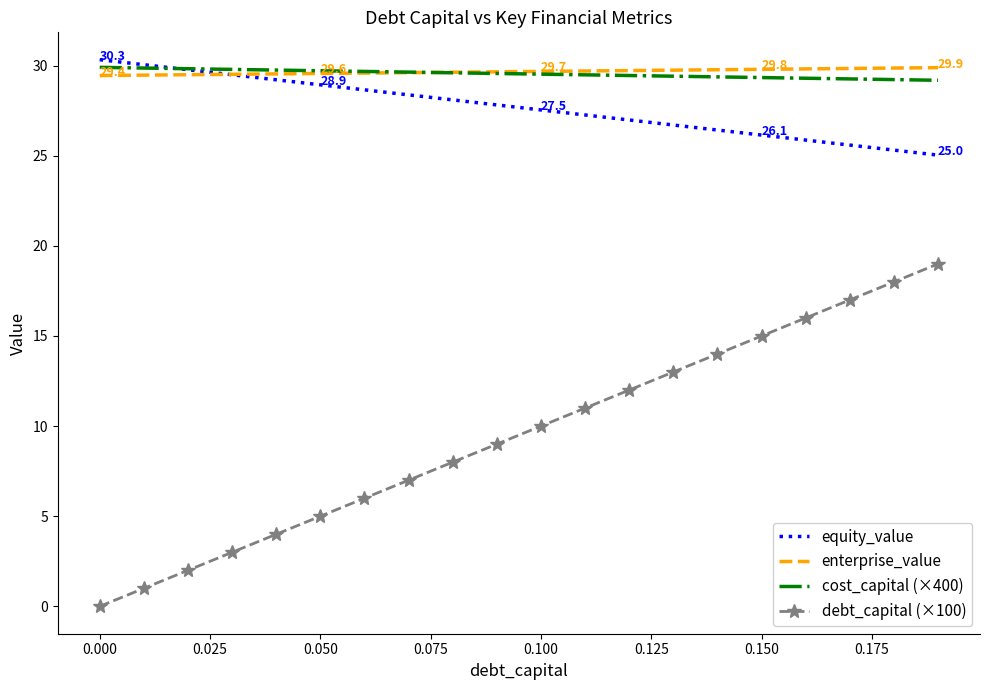

What is the maximum value shown in the chart?

30.3